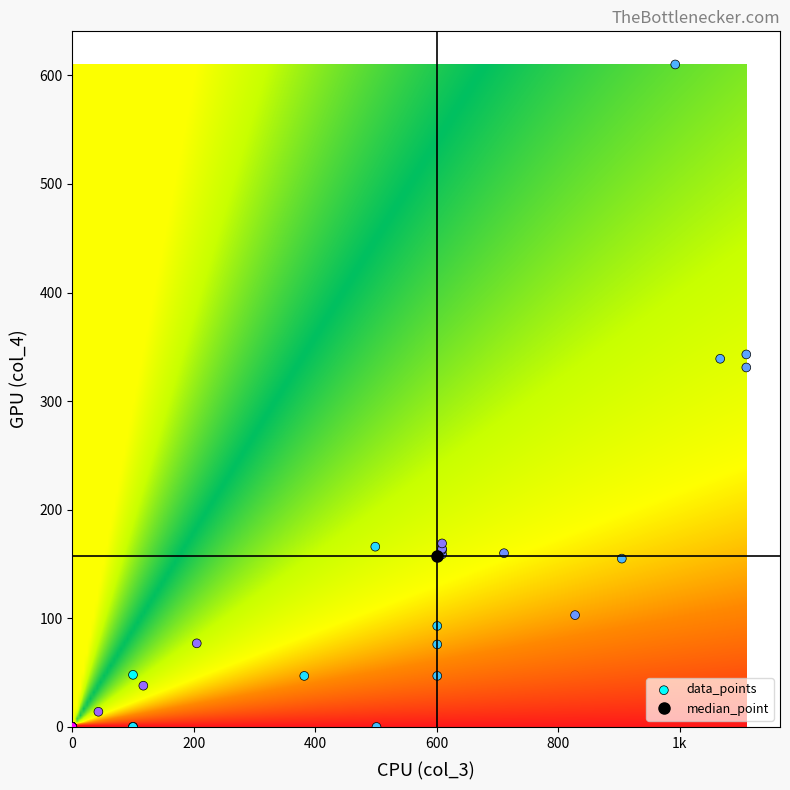

What Y value in the scatter plot is closest to 305?

331